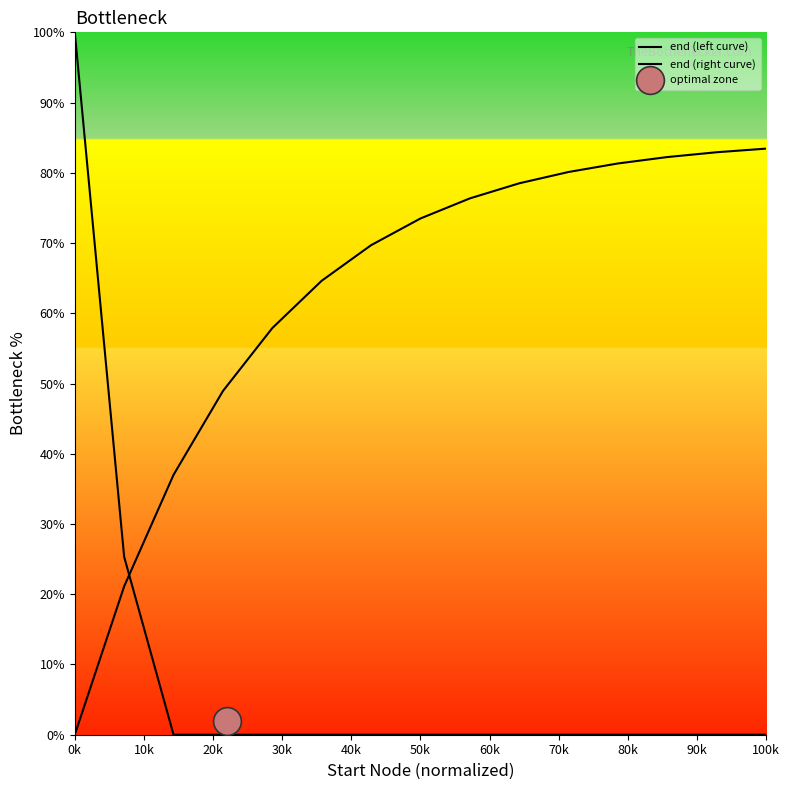

Is the value of end (left curve) at 50k greater than the value of end (right curve) at 0k?

No